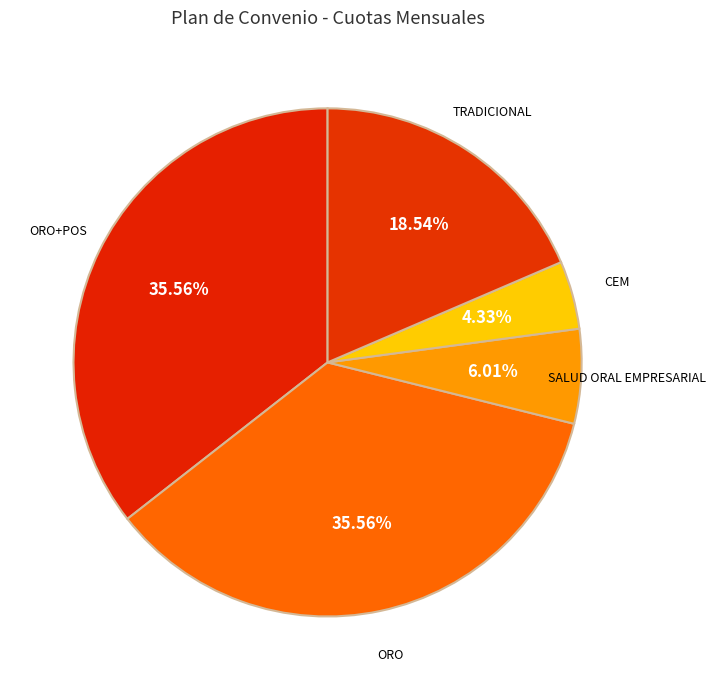

Is there a majority slice in this chart?

No